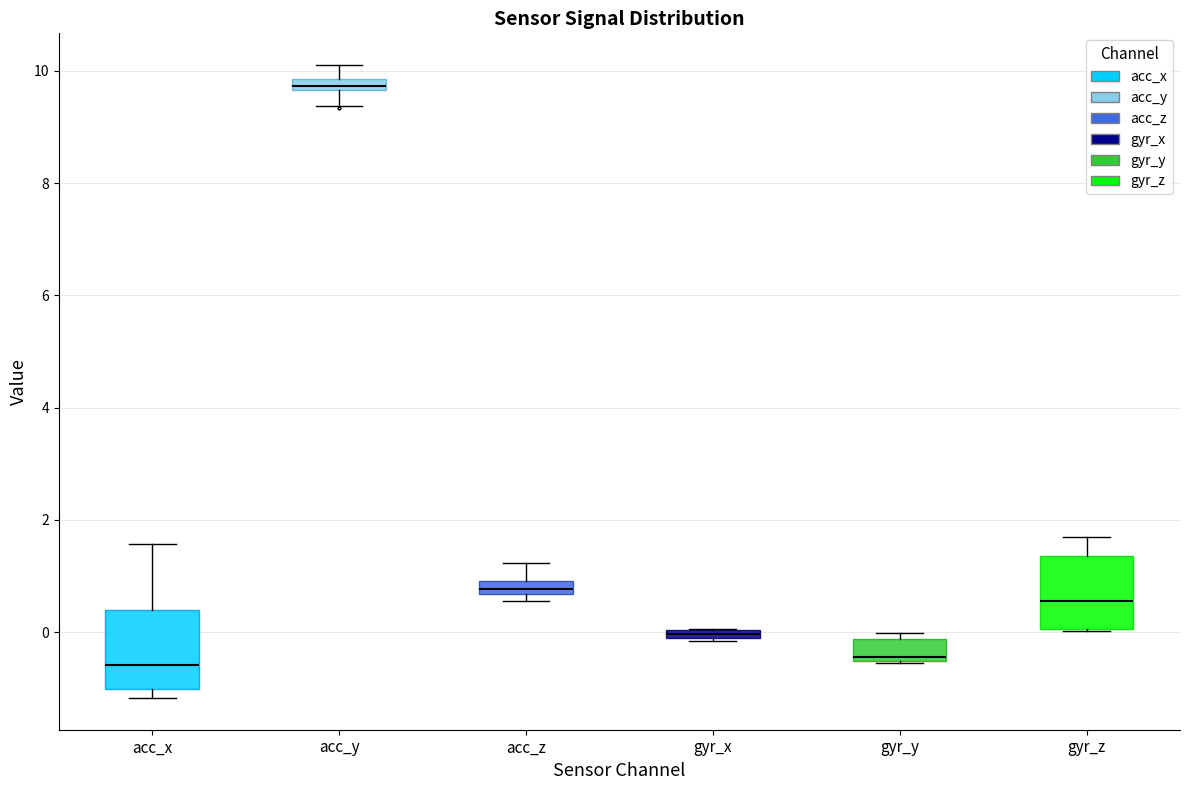

Which box's median line is the highest?

acc_y